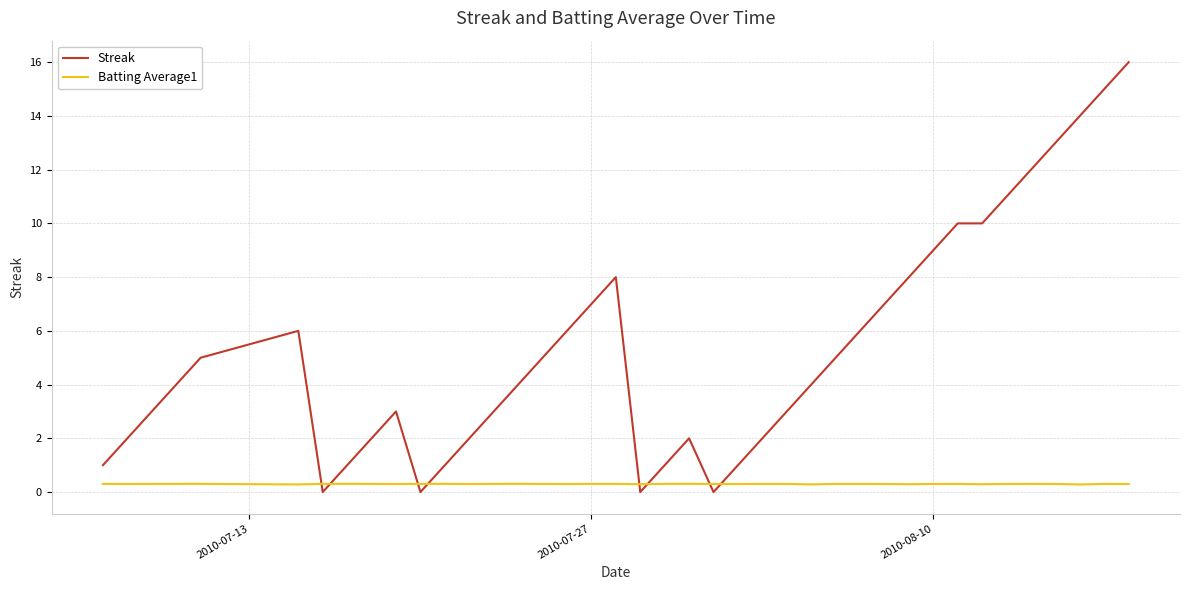

What is the greatest value displayed?

16.0